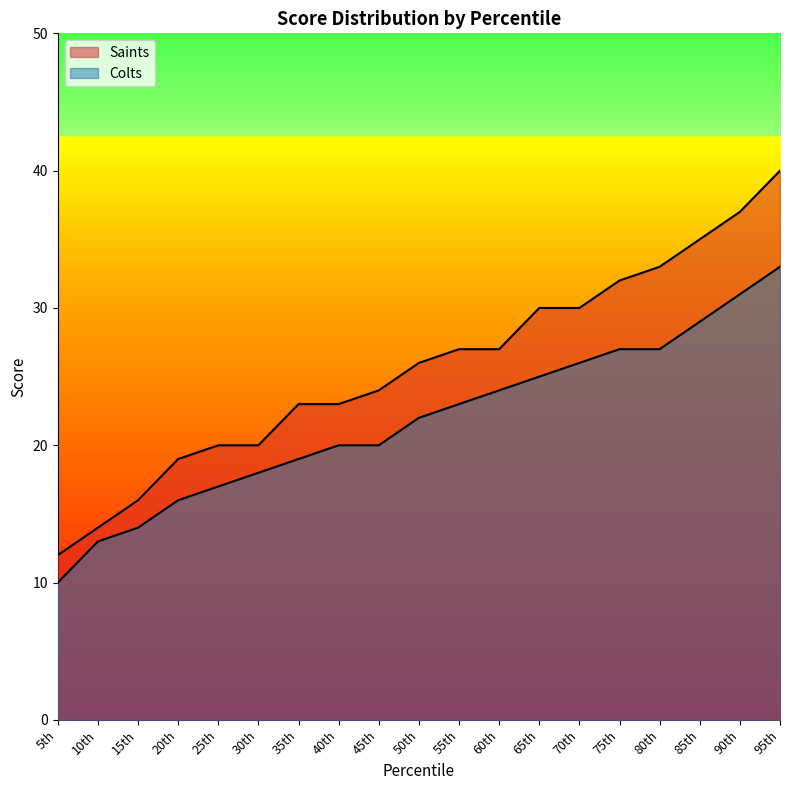

True or false: Colts and Saints cross at least once.

False